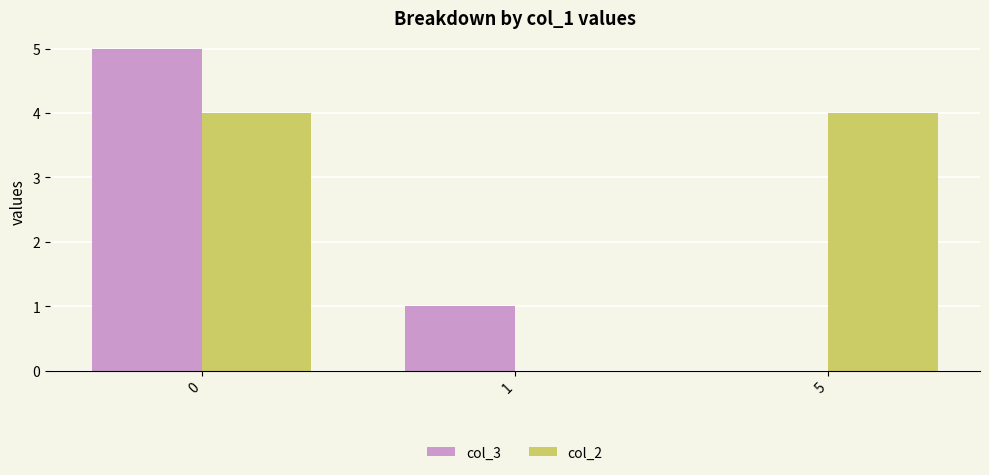

Reading left to right, transcribe all the data shown in this chart.

col_3: 5	1	0
col_2: 4	0	4